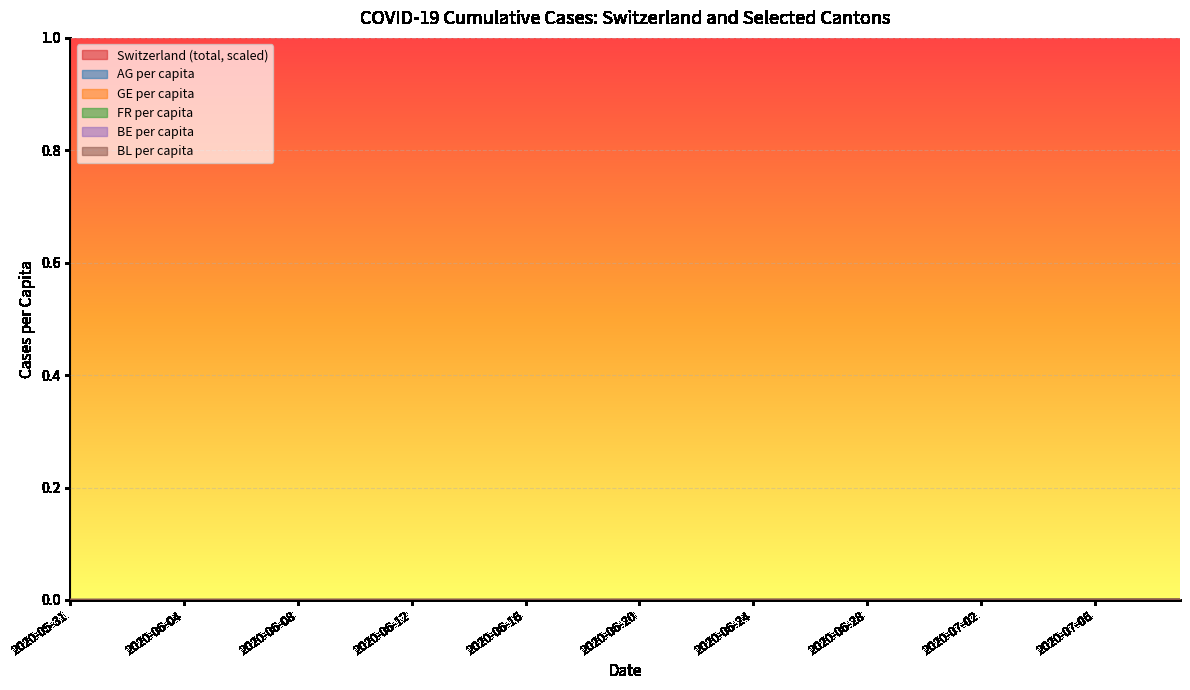

What is the label of the 36th point from the left?

2020-07-05